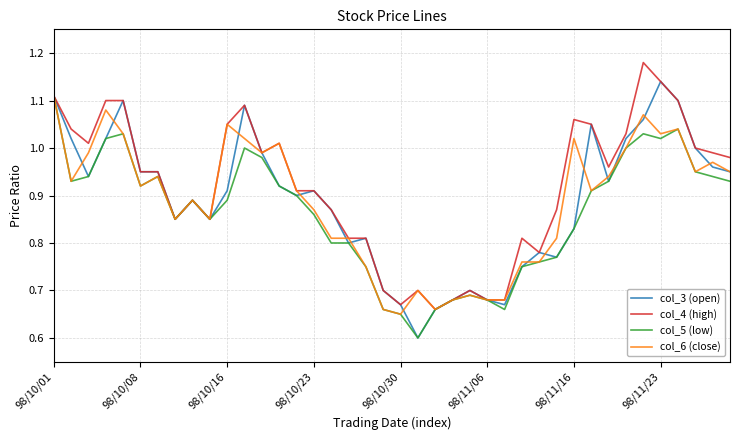

True or false: col_3 (open) has a value of 0.4 at 98/11/06.

False